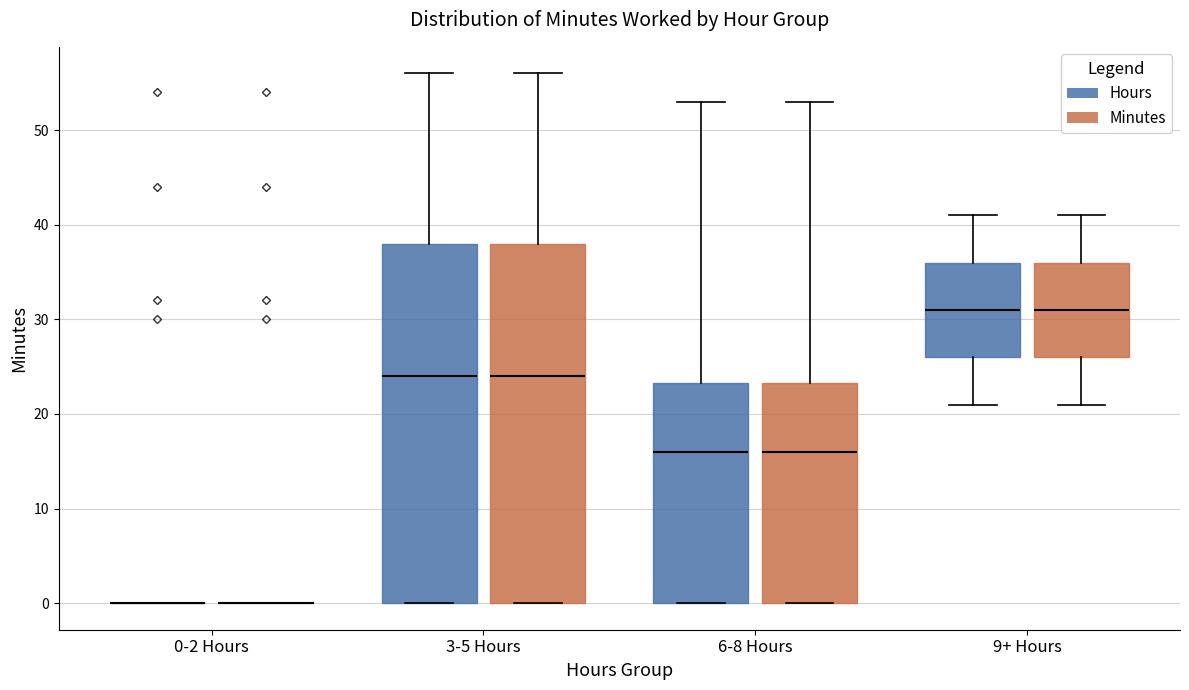

Reading left to right, transcribe this box plot: for each box, give where its median line is, the range the box spans, and where its two whiskers end, as read against the y-axis. The values are not printed on the chart, so give them approximately, as read against the axis.

0-2 Hours (Hours): box collapsed to a line at 0, whiskers 0 to 0
0-2 Hours (Minutes): box collapsed to a line at 0, whiskers 0 to 0
3-5 Hours (Hours): median 24, box 0 to 38, whiskers 0 to 56
3-5 Hours (Minutes): median 24, box 0 to 38, whiskers 0 to 56
6-8 Hours (Hours): median 16, box 0 to 23, whiskers 0 to 53
6-8 Hours (Minutes): median 16, box 0 to 23, whiskers 0 to 53
9+ Hours (Hours): median 31, box 26 to 36, whiskers 21 to 41
9+ Hours (Minutes): median 31, box 26 to 36, whiskers 21 to 41